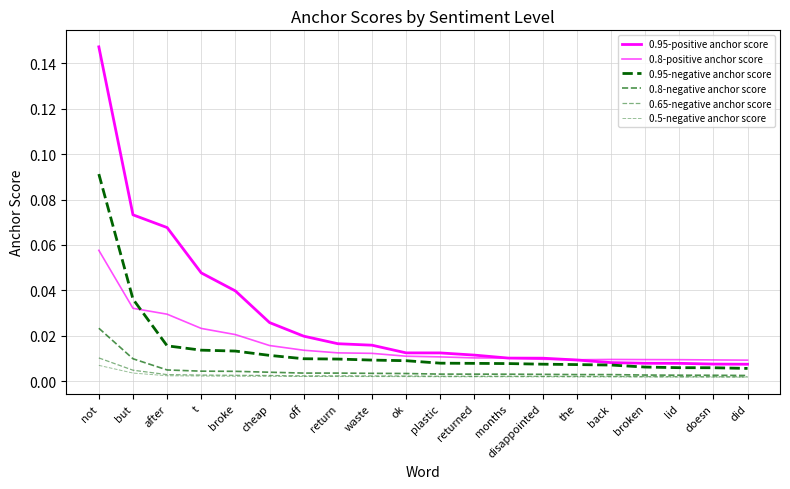

How many lines are shown in the chart?

6